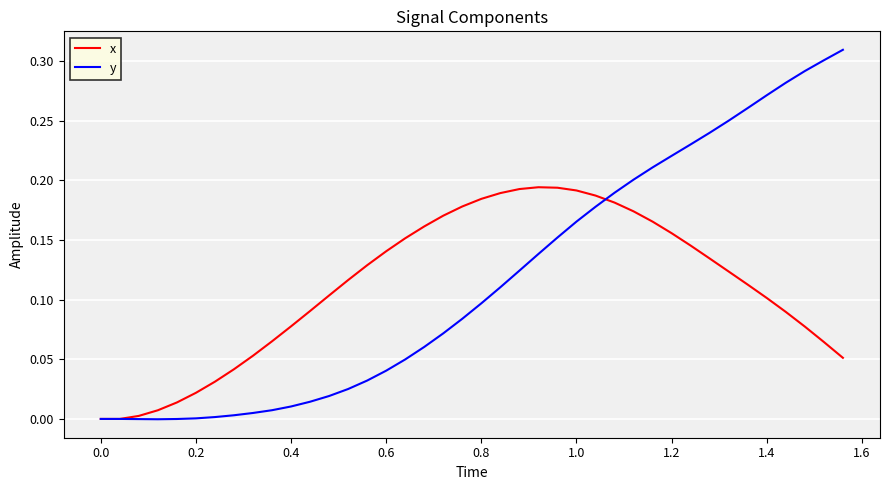

Which series has the widest spread of values?

y